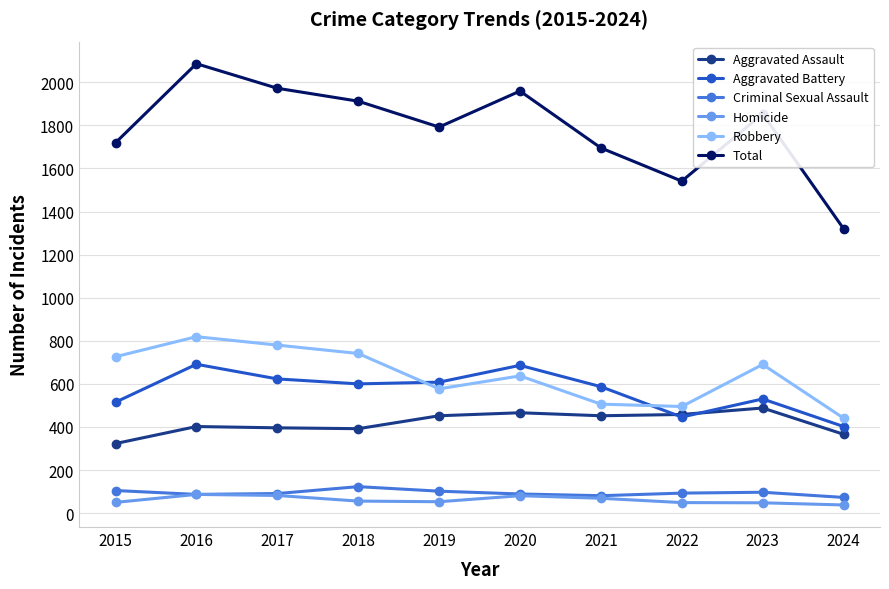

True or false: Homicide and Aggravated Assault cross at least once.

False